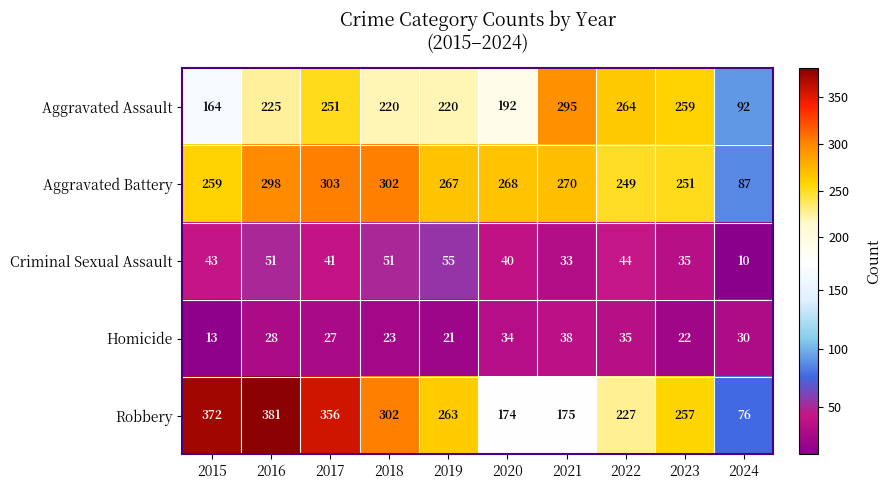

The Aggravated Battery series shows 302 at 2018. True or false?

True